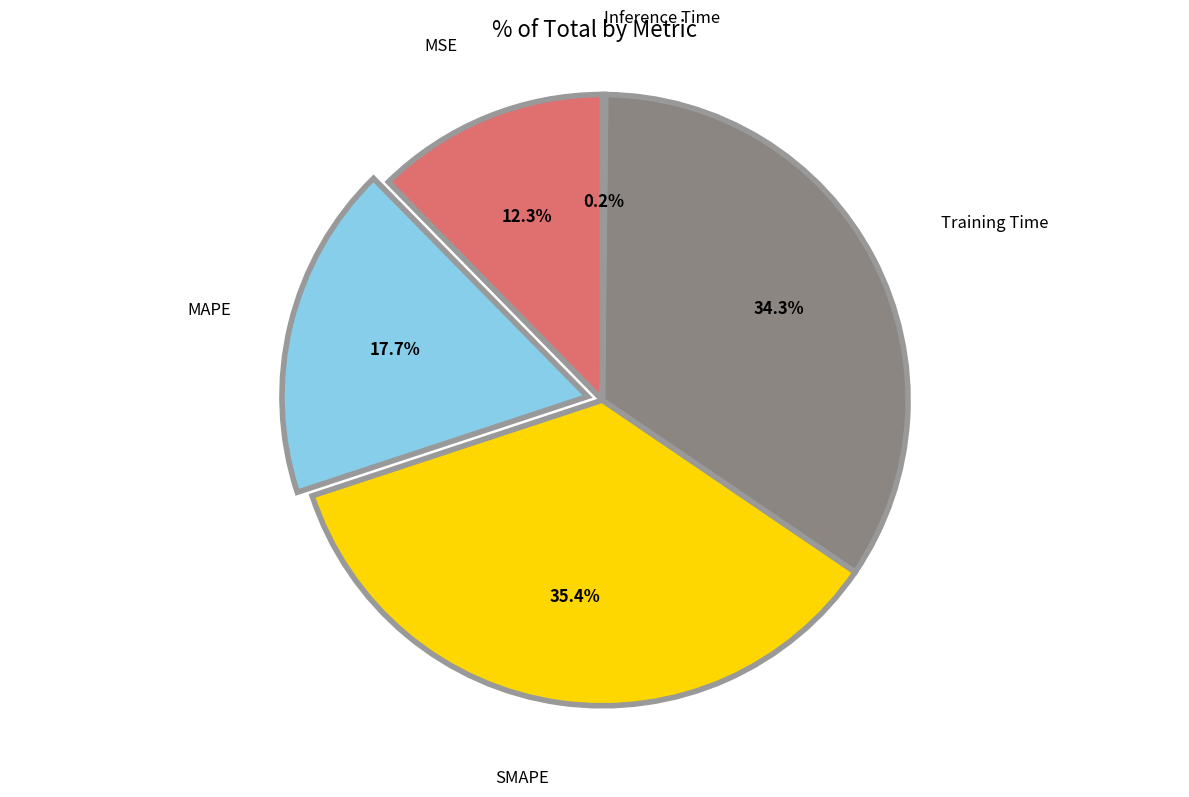

To the nearest percent, what is the combined percentage of Training Time and MAPE?

52%